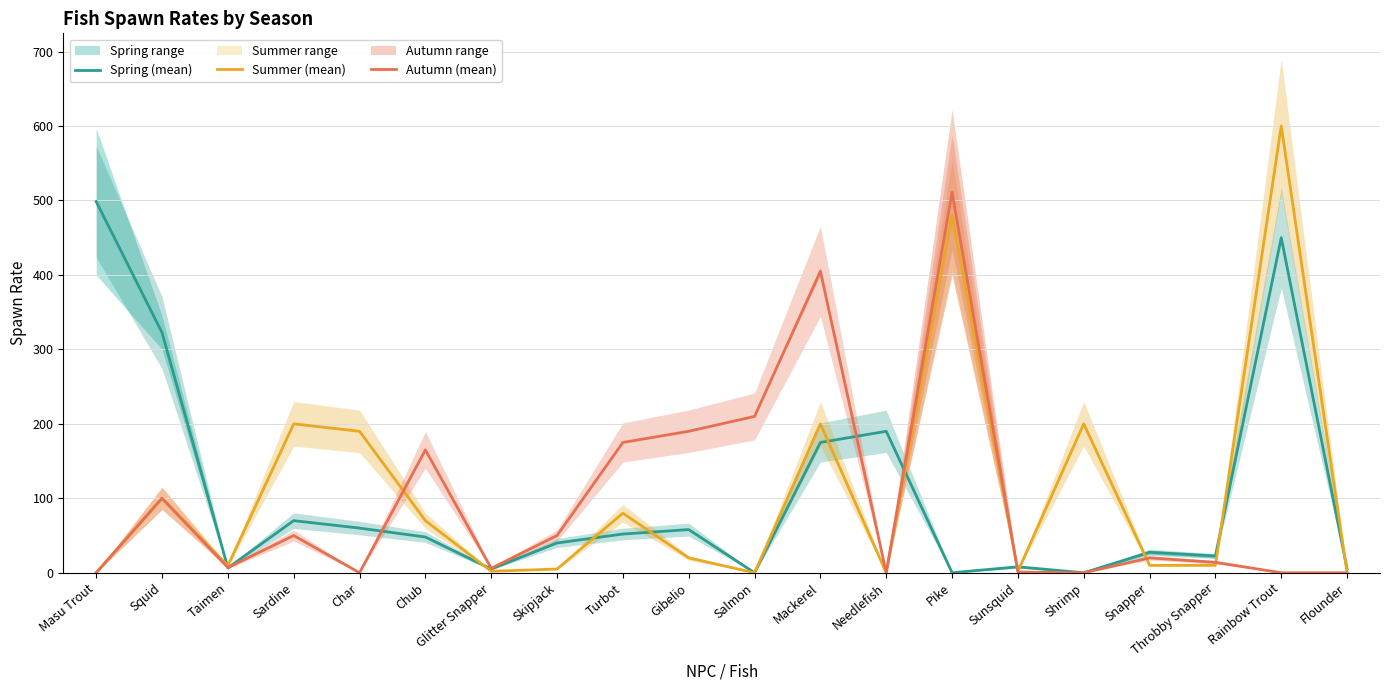

Rank the series by their average value, from lowest to highest.

Autumn (mean), Spring (mean), Summer (mean)